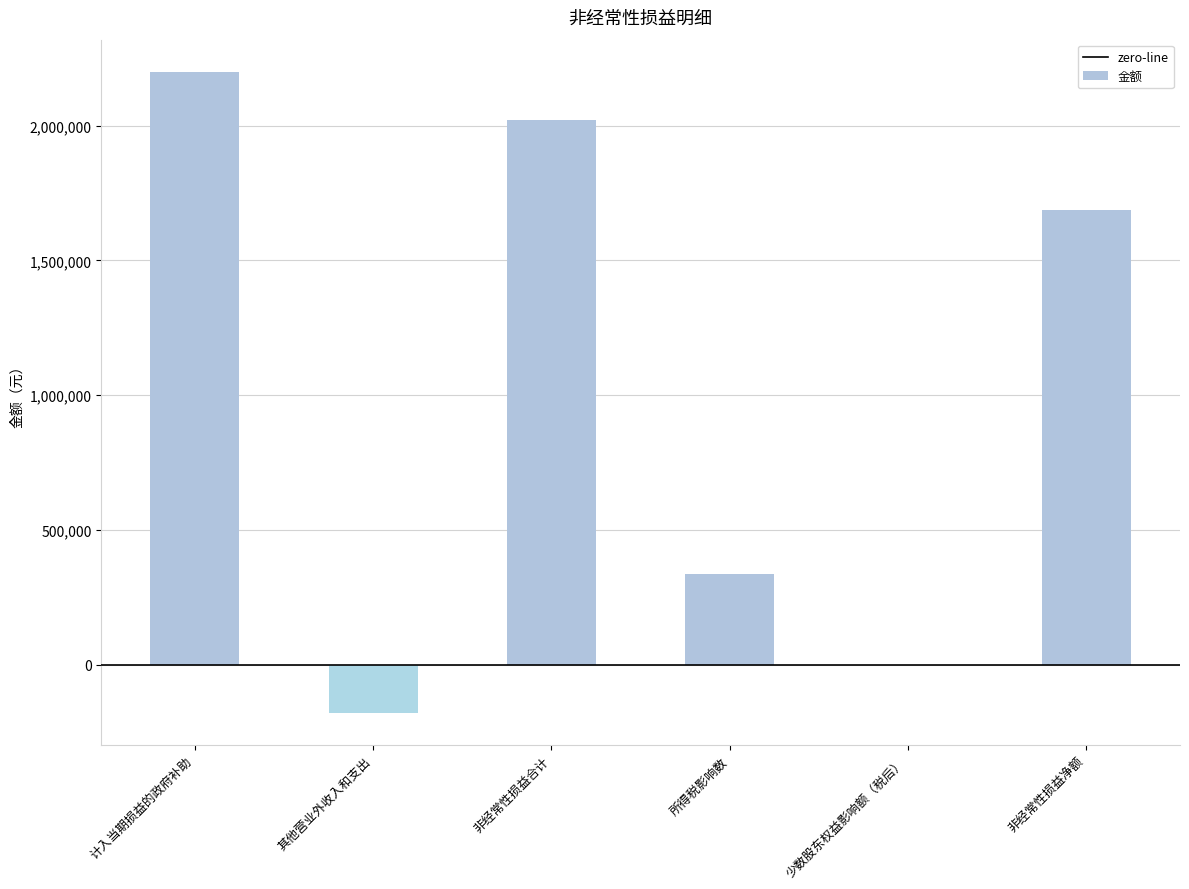

What is the sum of all values?

6061369.4